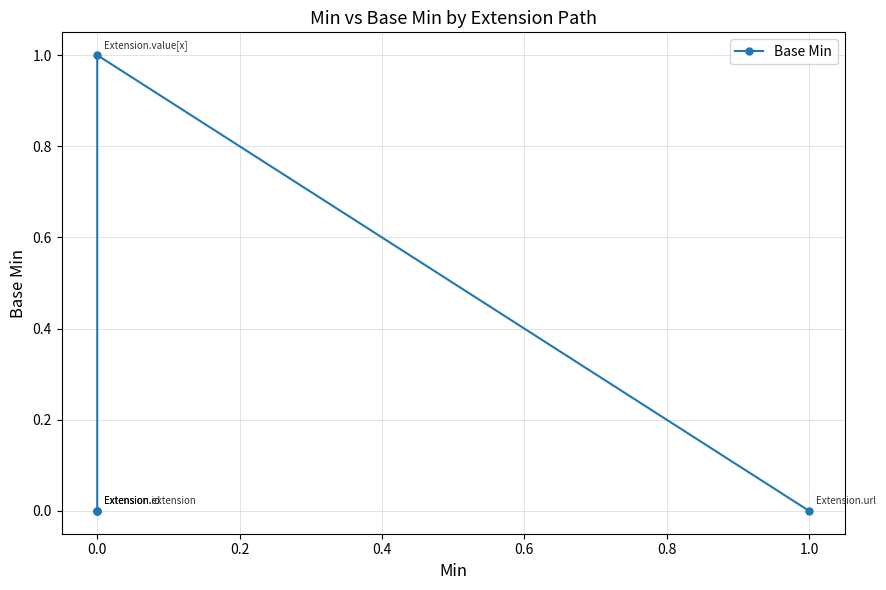

The chart shows a value of -1 at 1.0. True or false?

False